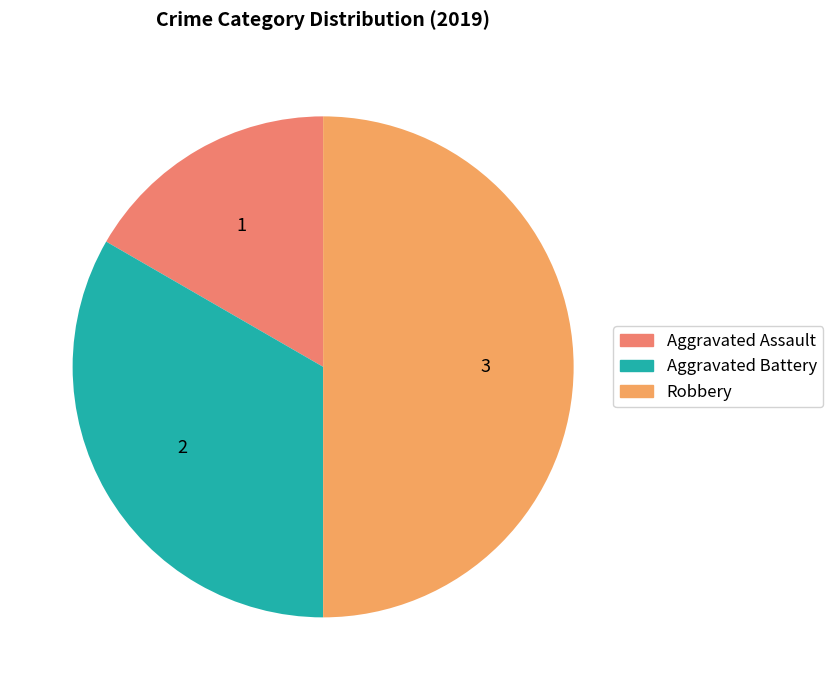

Rank the categories by value from highest to lowest.

Robbery, Aggravated Battery, Aggravated Assault